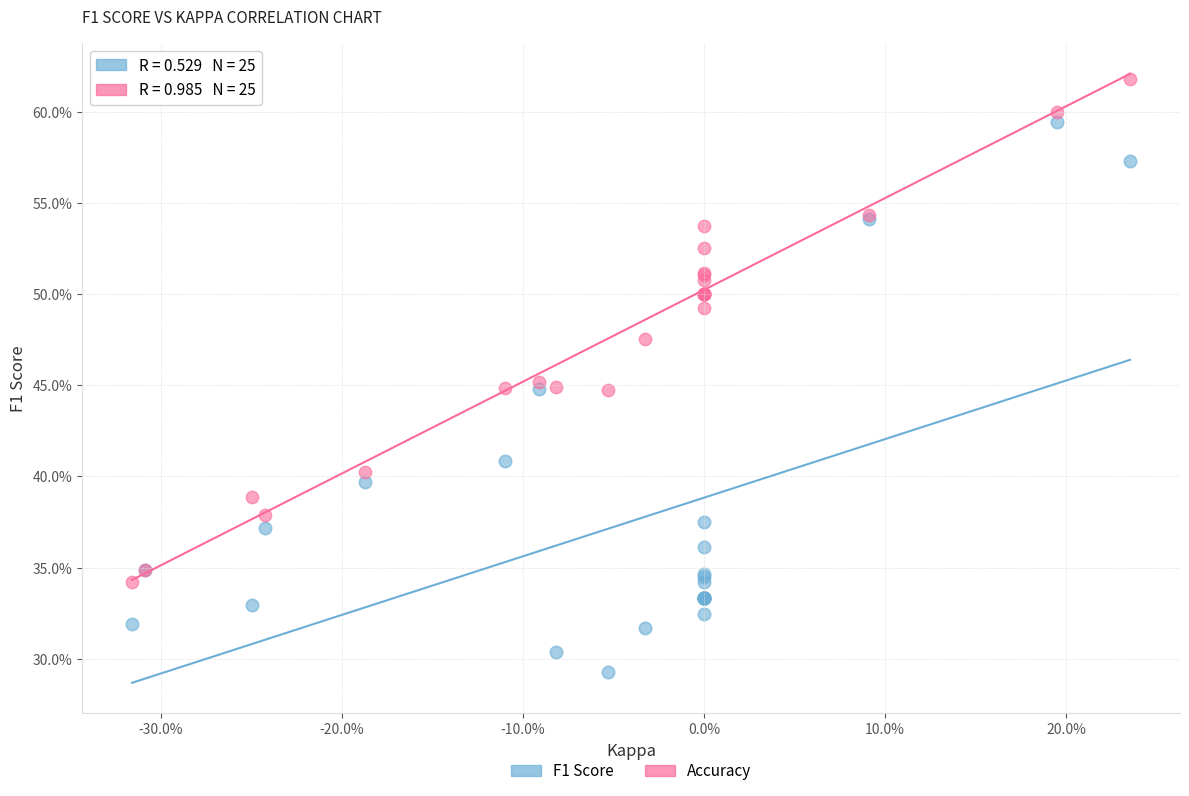

What are all the series names shown in the legend?

F1 Score, Accuracy